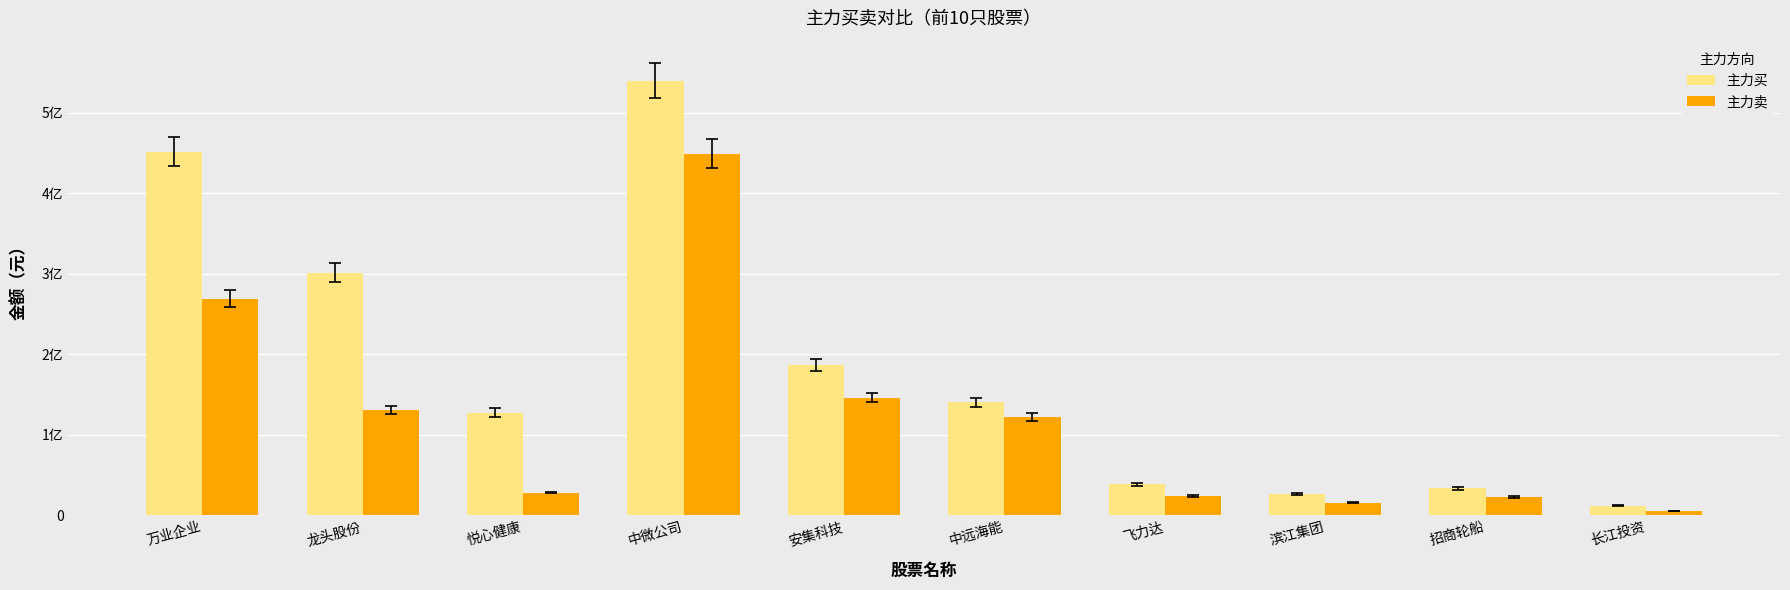

True or false: 主力卖 has a value of 38571889 at 招商轮船.

False